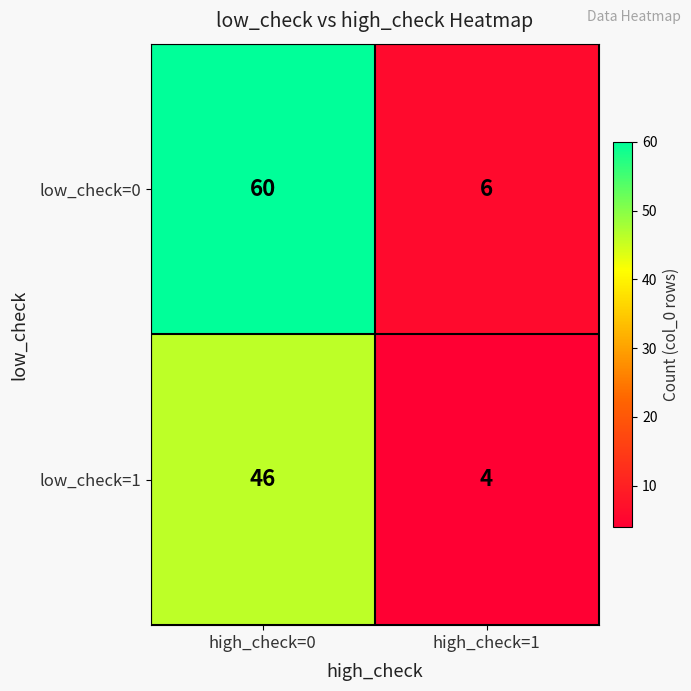

Reading left to right, what are all the values shown in this chart?

low_check=0: high_check=0=60	high_check=1=6
low_check=1: high_check=0=46	high_check=1=4